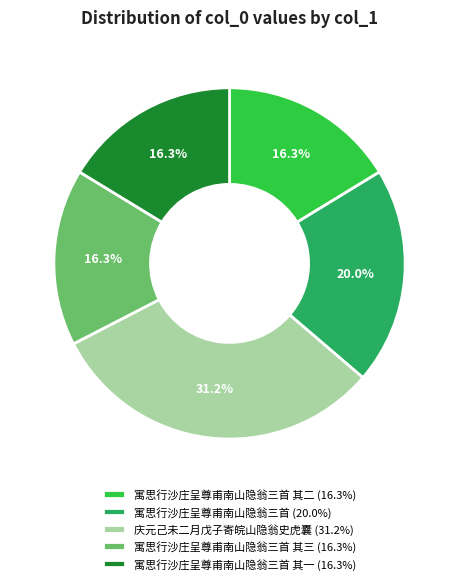

Count the number of slices in the pie.

5